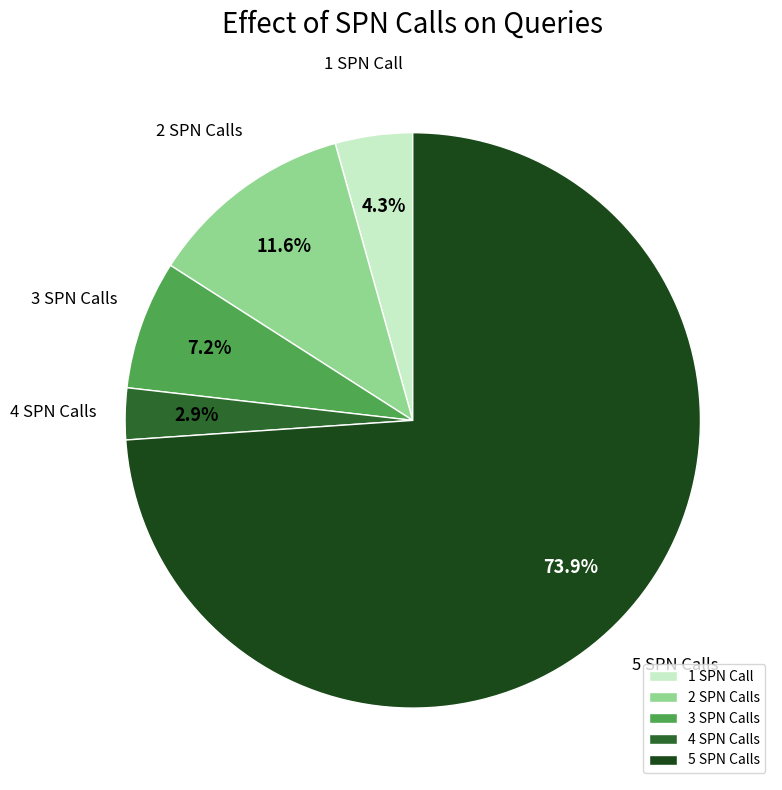

Does 3 SPN Calls represent more than half of the total?

No